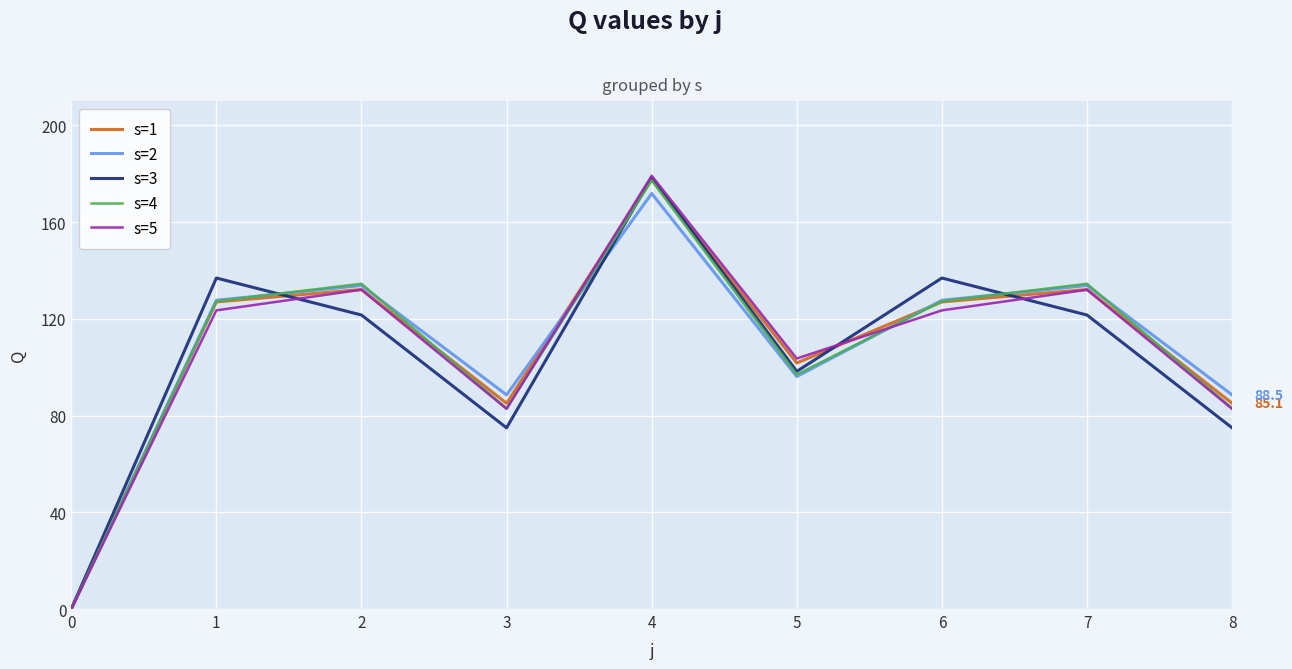

What is the difference between the s=1 values at 8 and 4?

92.5